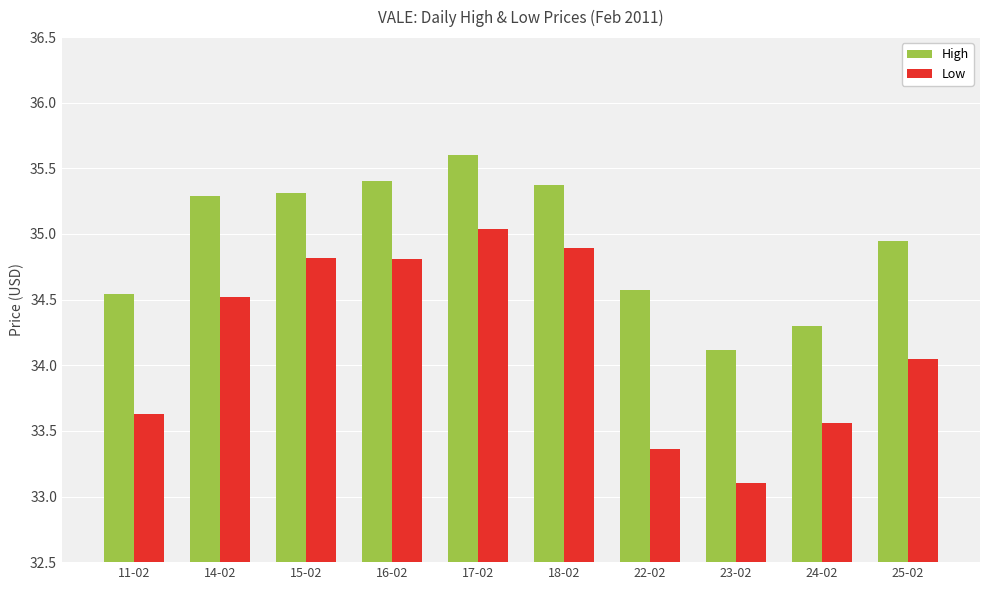

What position from the left is 25-02?

10